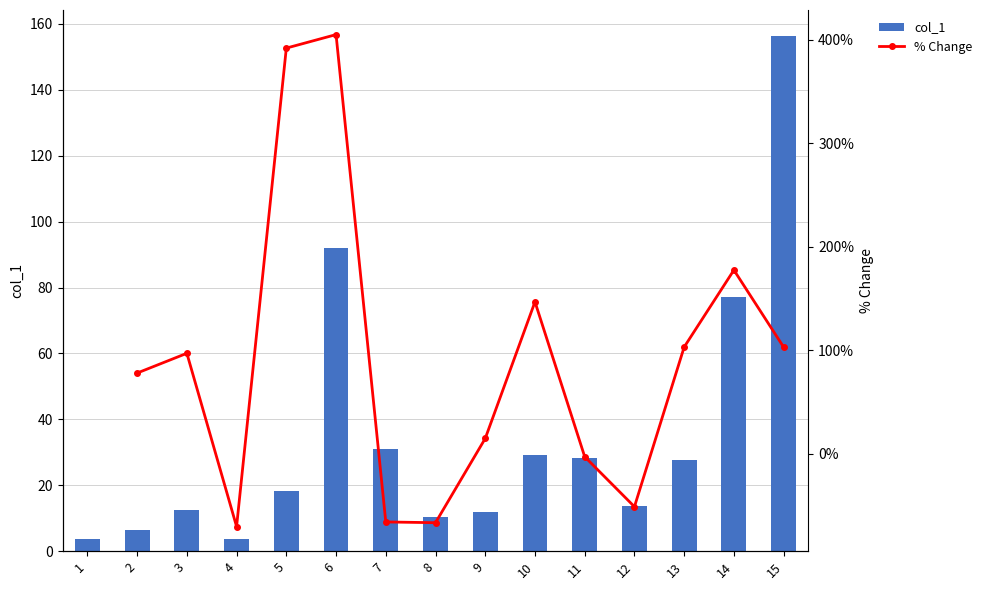

What is the smallest value displayed?

3.6